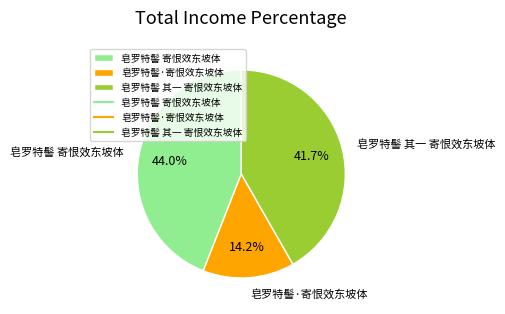

Which has a higher value, 皂罗特髻·寄恨效东坡体 or 皂罗特髻 寄恨效东坡体?

皂罗特髻 寄恨效东坡体